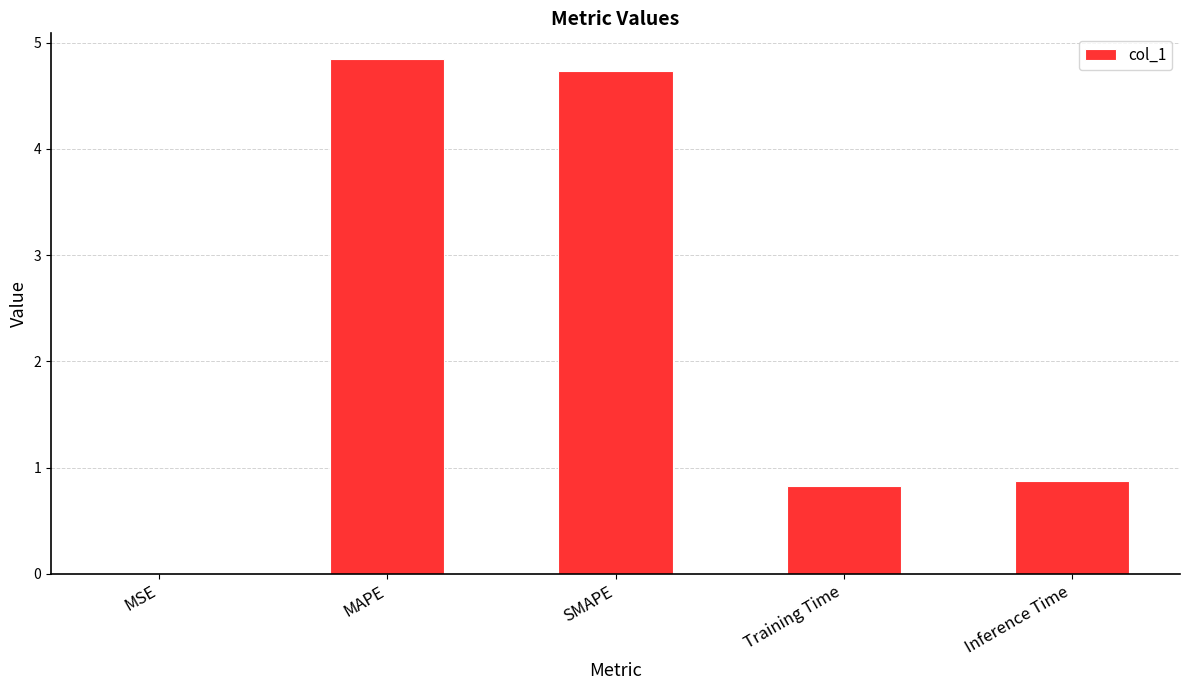

The value at SMAPE is 1.2. True or false?

False